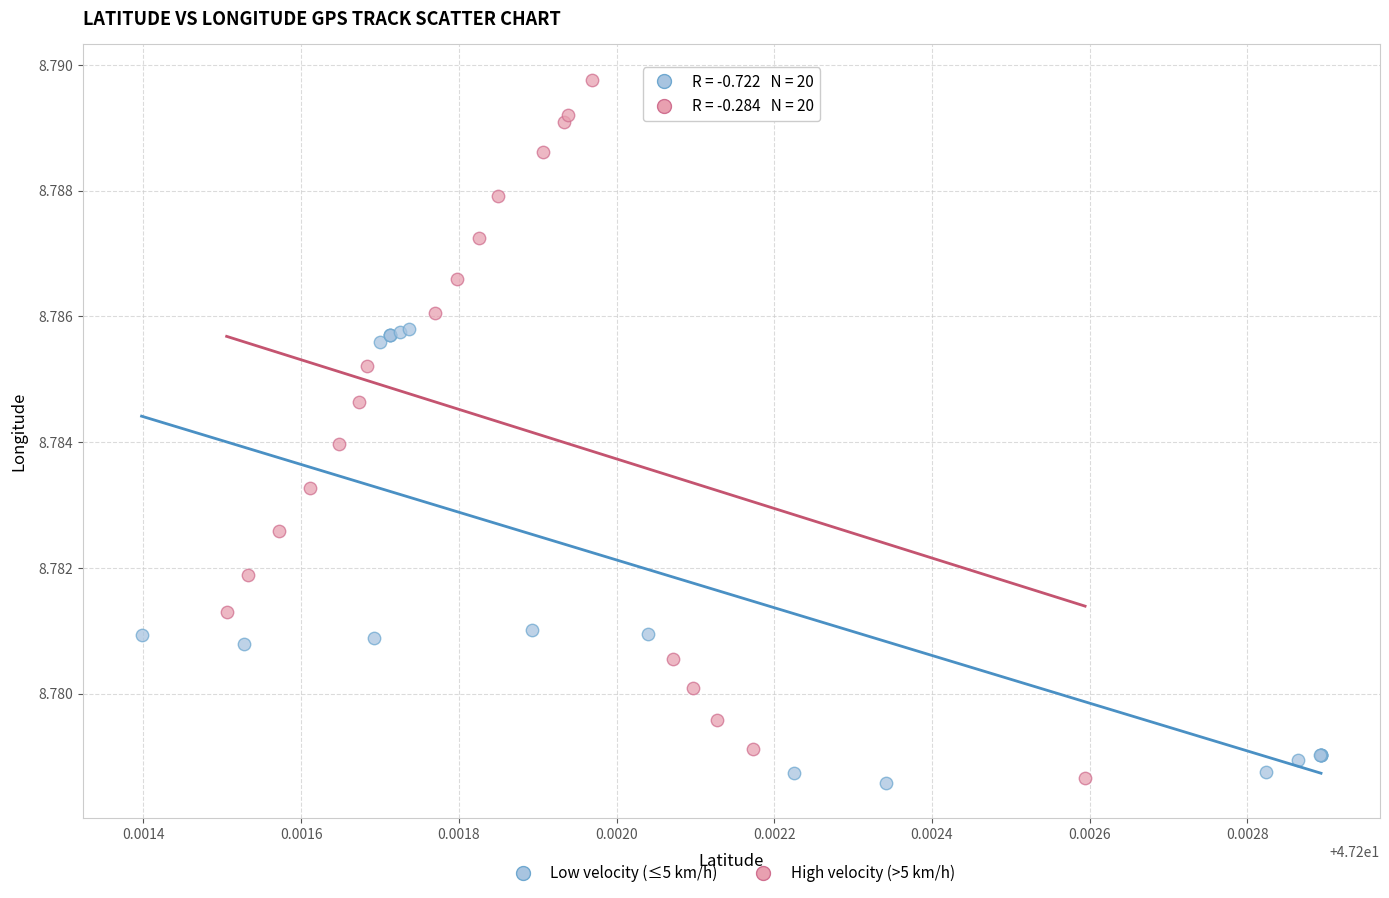

Which series has the largest Y range (max minus min)?

High velocity (>5 km/h)